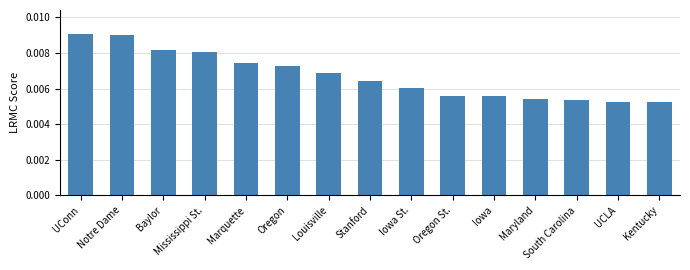

Which has a higher value, Marquette or Mississippi St.?

Mississippi St.